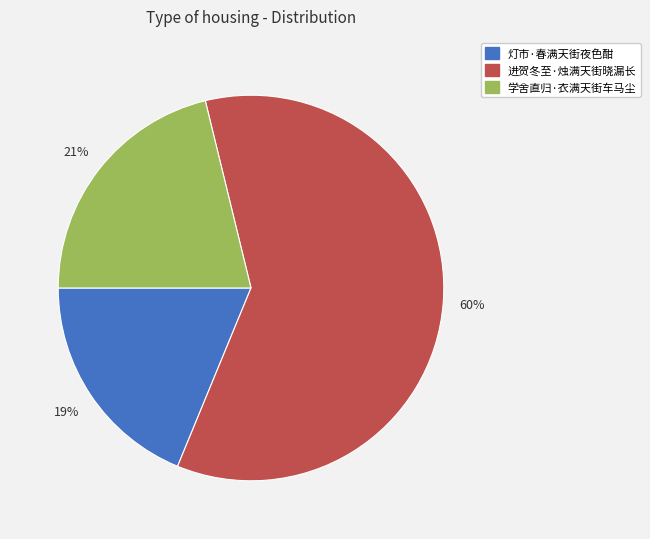

Do 灯市·春满天街夜色酣 and 学舍直归·衣满天街车马尘 together represent more than half of the pie?

No